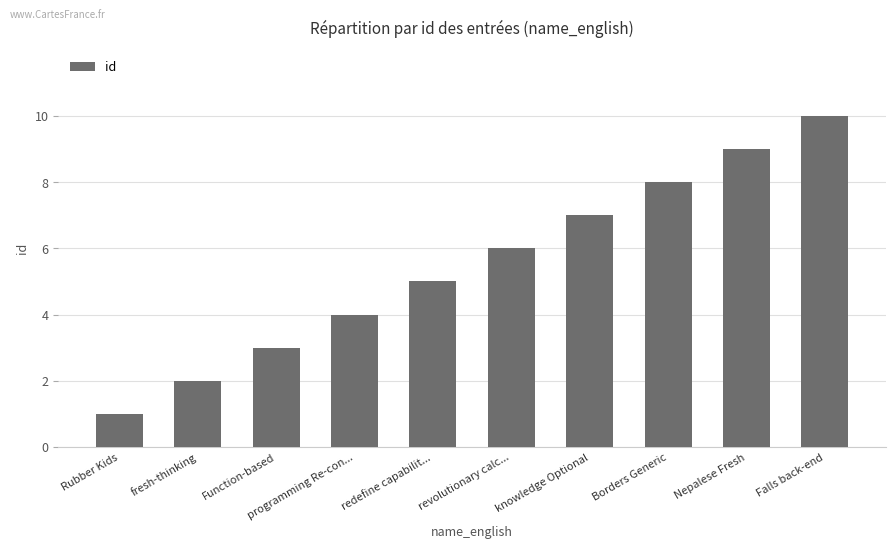

Count the values in the range 3 to 8.

6